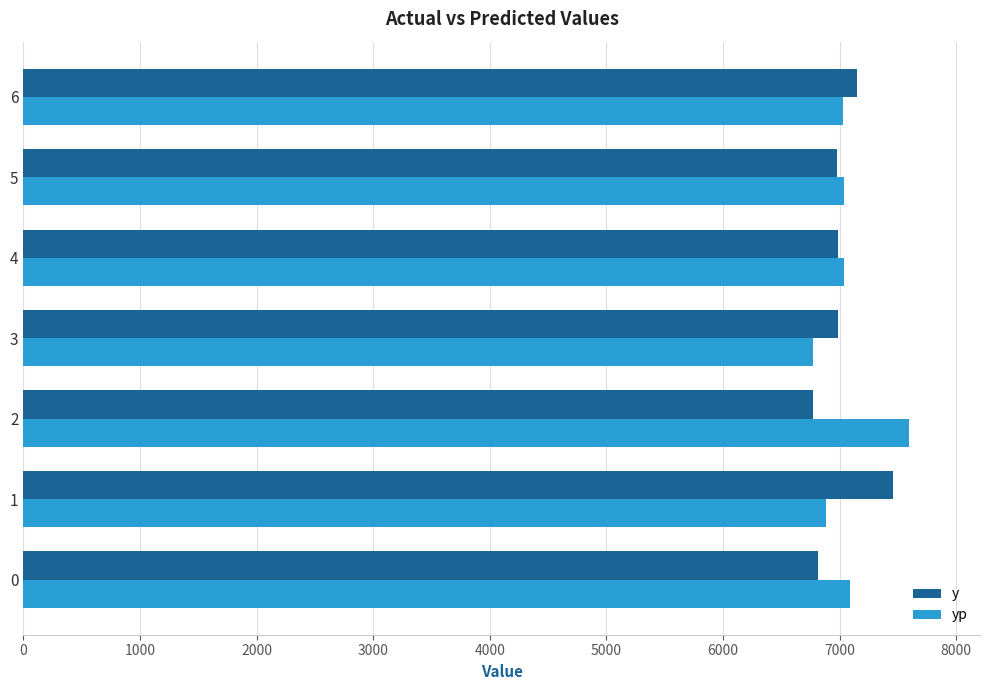

The value of yp at 0 is 7090.0. True or false?

True